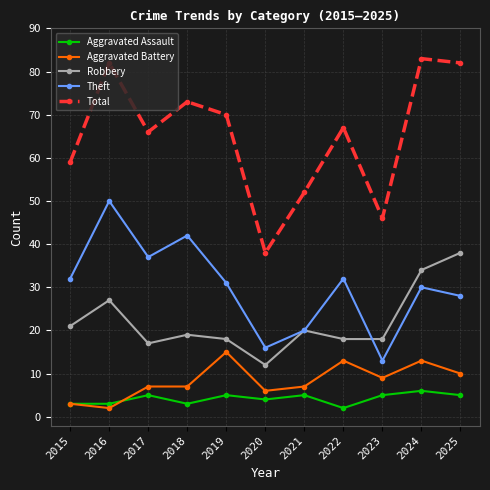

How many lines are shown in the chart?

5